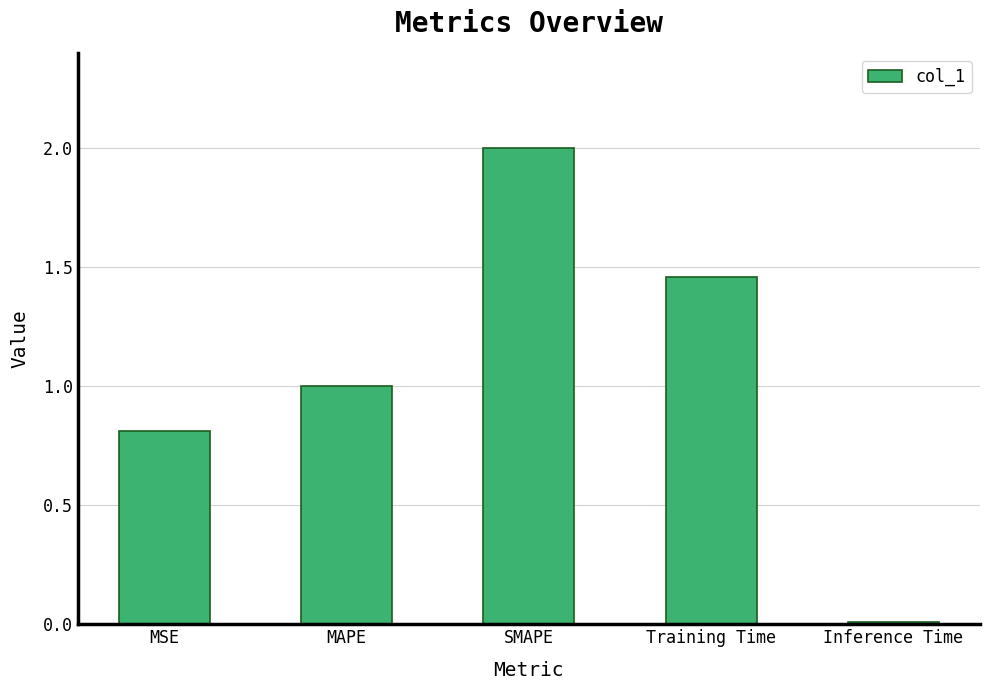

Does the chart contain stacked bars?

No